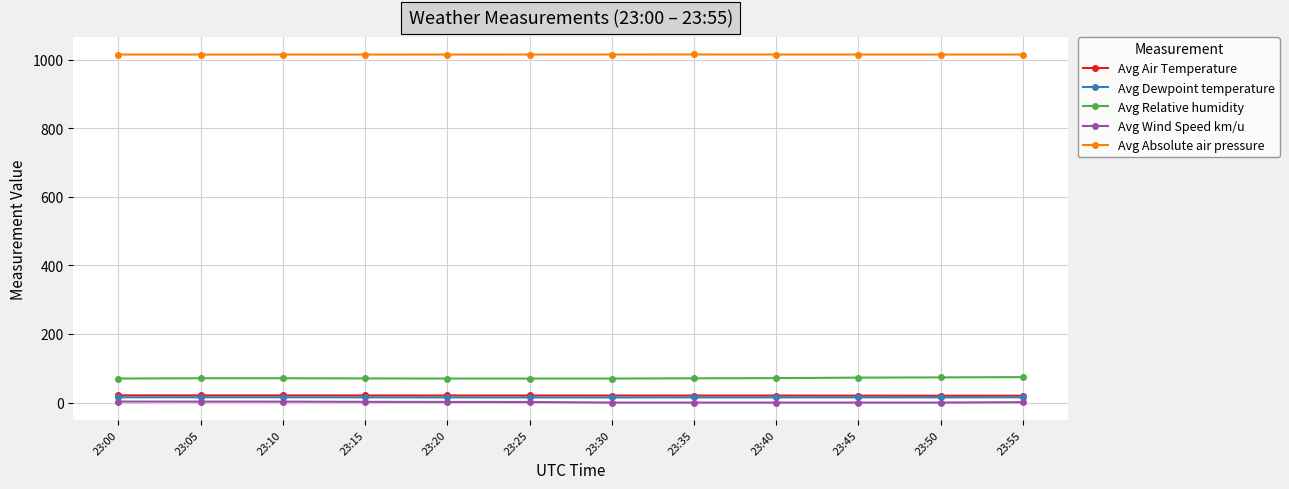

At how many categories does at least one series exceed 466?

12